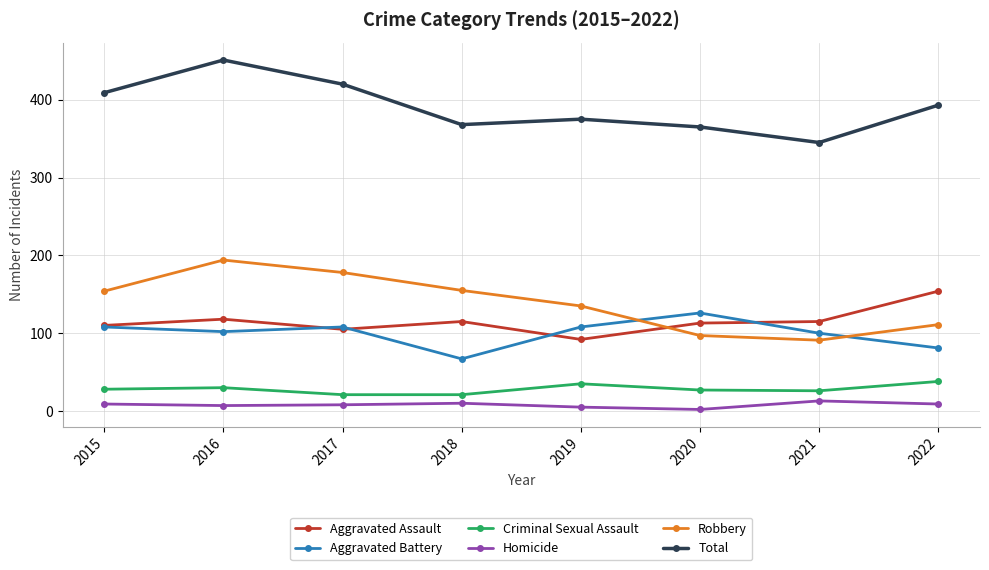

What are all the series names shown in the legend?

Aggravated Assault, Aggravated Battery, Criminal Sexual Assault, Homicide, Robbery, Total